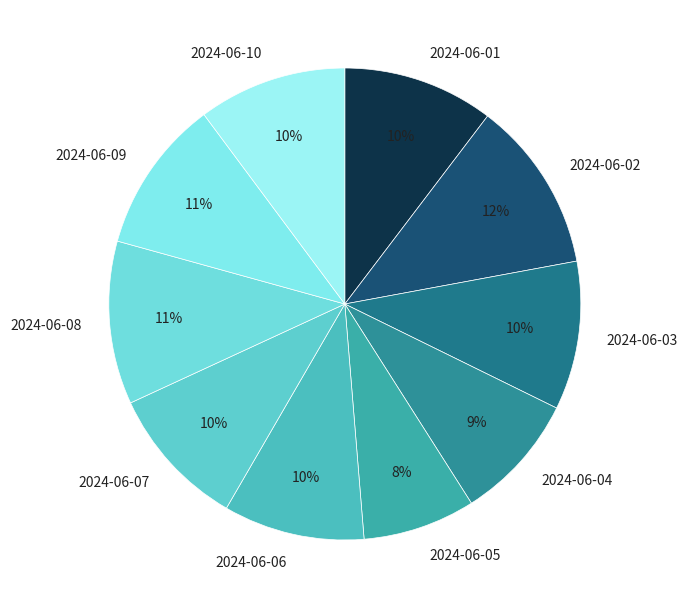

What is the smallest slice in the pie chart?

2024-06-05